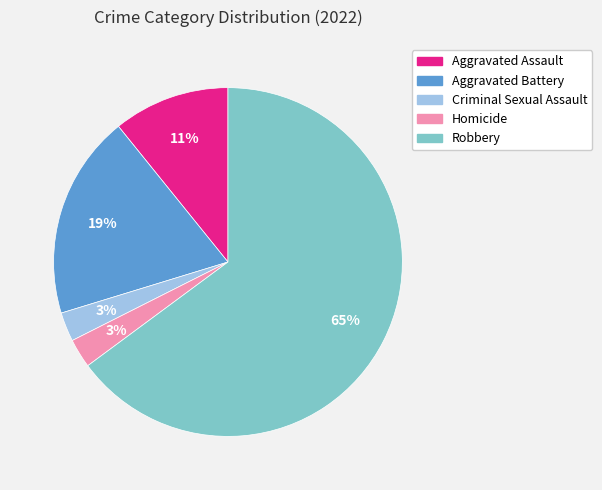

Which slice is the largest?

Robbery